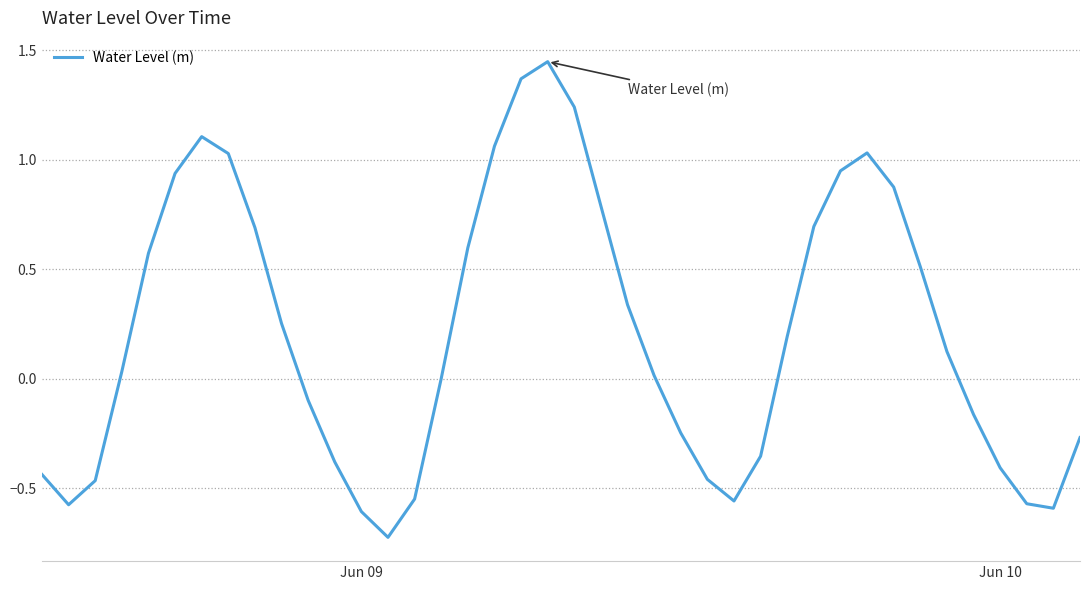

What is the difference between the maximum and minimum values?

2.2